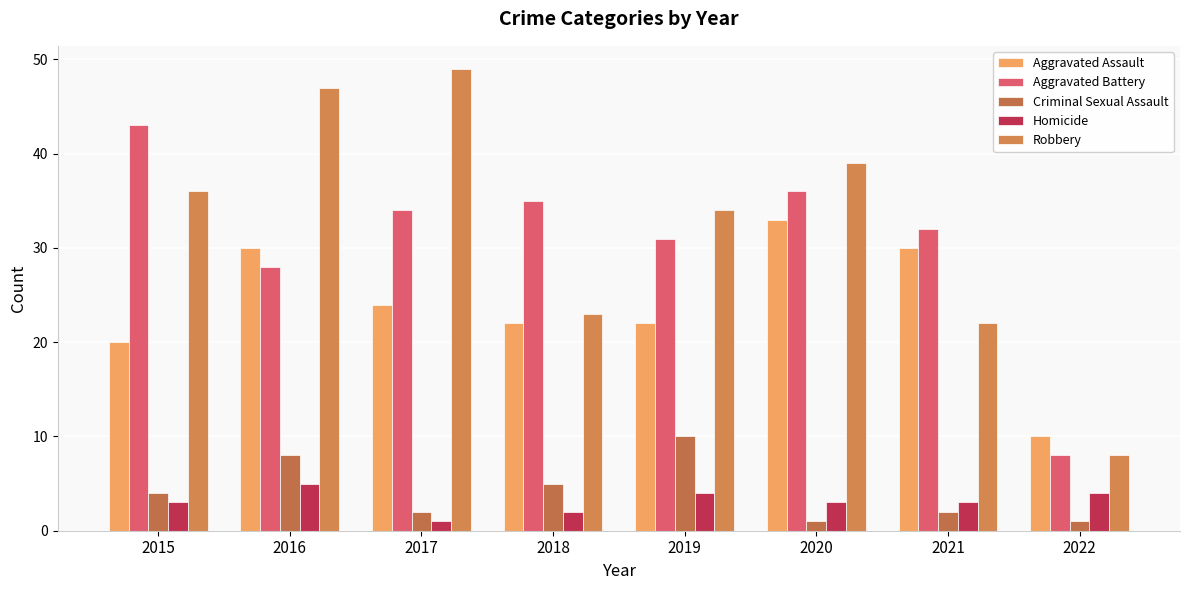

Reading left to right, list all the values displayed in this chart.

Aggravated Assault: 20	30	24	22	22	33	30	10
Aggravated Battery: 43	28	34	35	31	36	32	8
Criminal Sexual Assault: 4	8	2	5	10	1	2	1
Homicide: 3	5	1	2	4	3	3	4
Robbery: 36	47	49	23	34	39	22	8